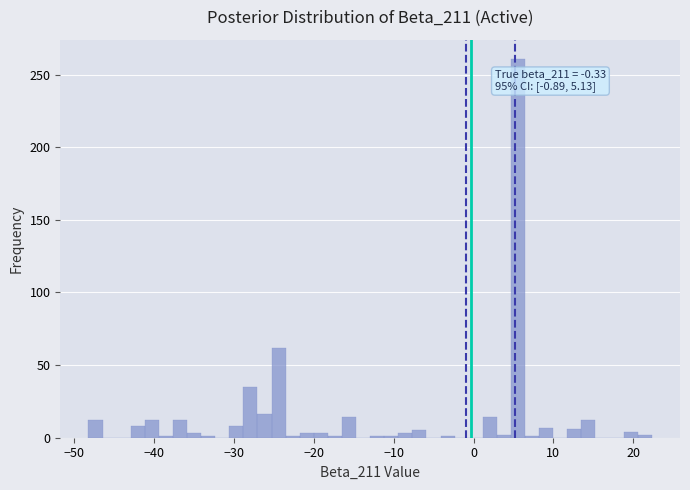

Around what value on the x-axis is the tallest bar? Give the approximate position of its centre, as read against the axis.

6